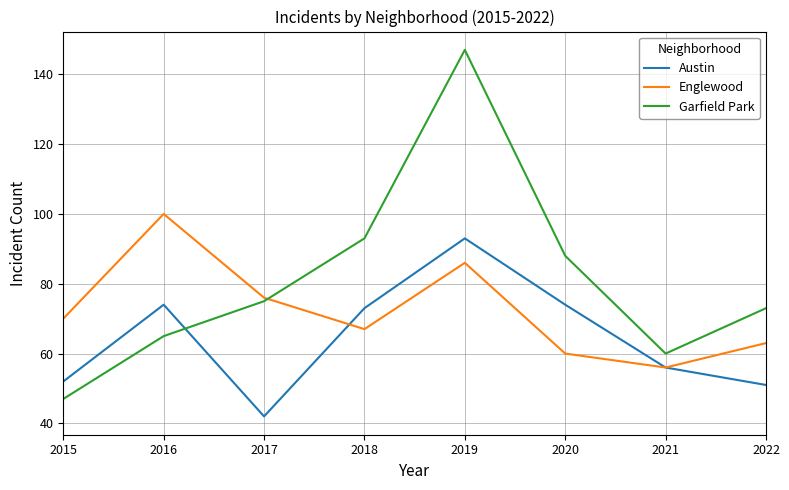

What is the difference between the highest and lowest values at 2017?

34